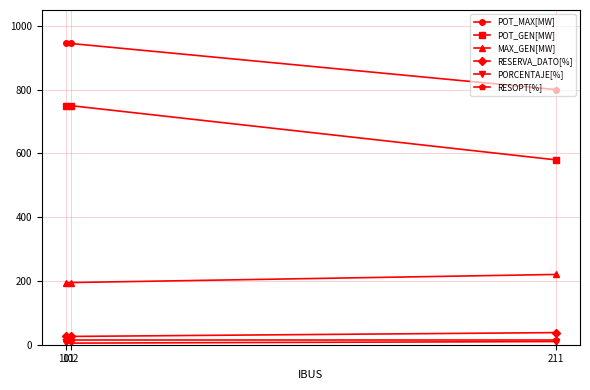

Which series has the largest range (max minus min)?

POT_GEN[MW]